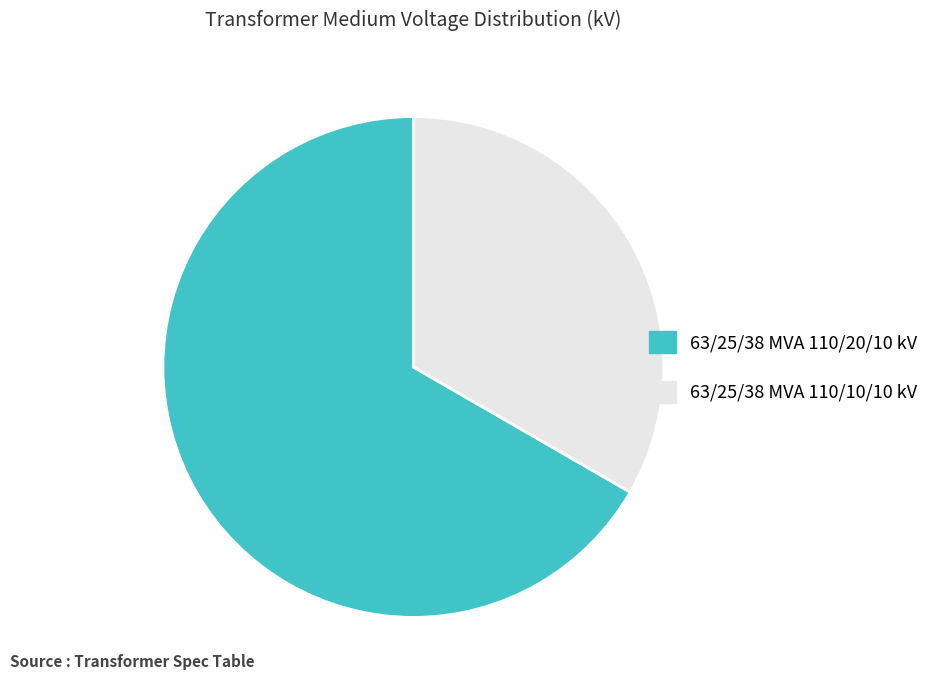

Count the number of slices in the pie.

2